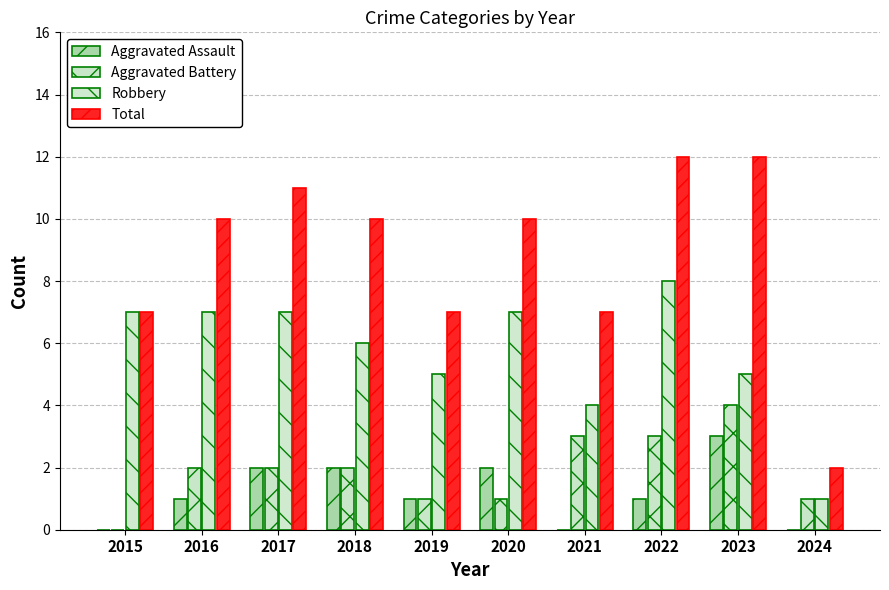

What is the greatest value displayed?

12